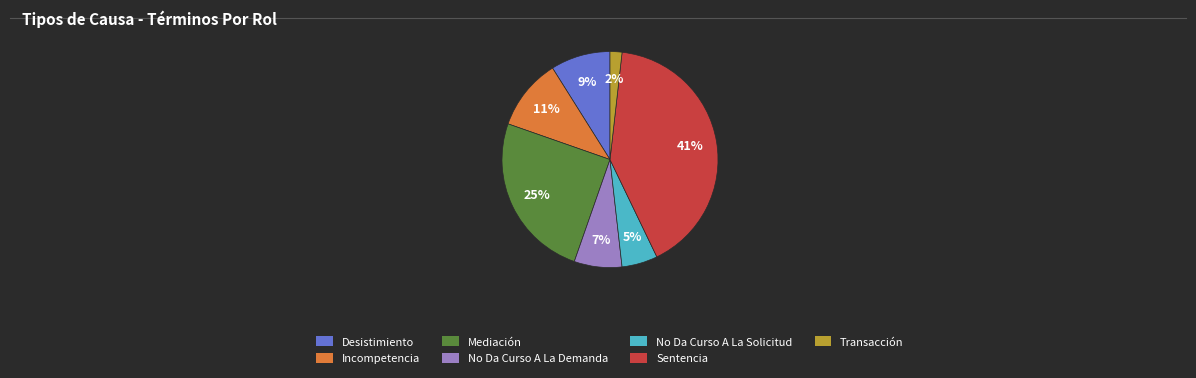

Which has a higher value, Transacción or Incompetencia?

Incompetencia